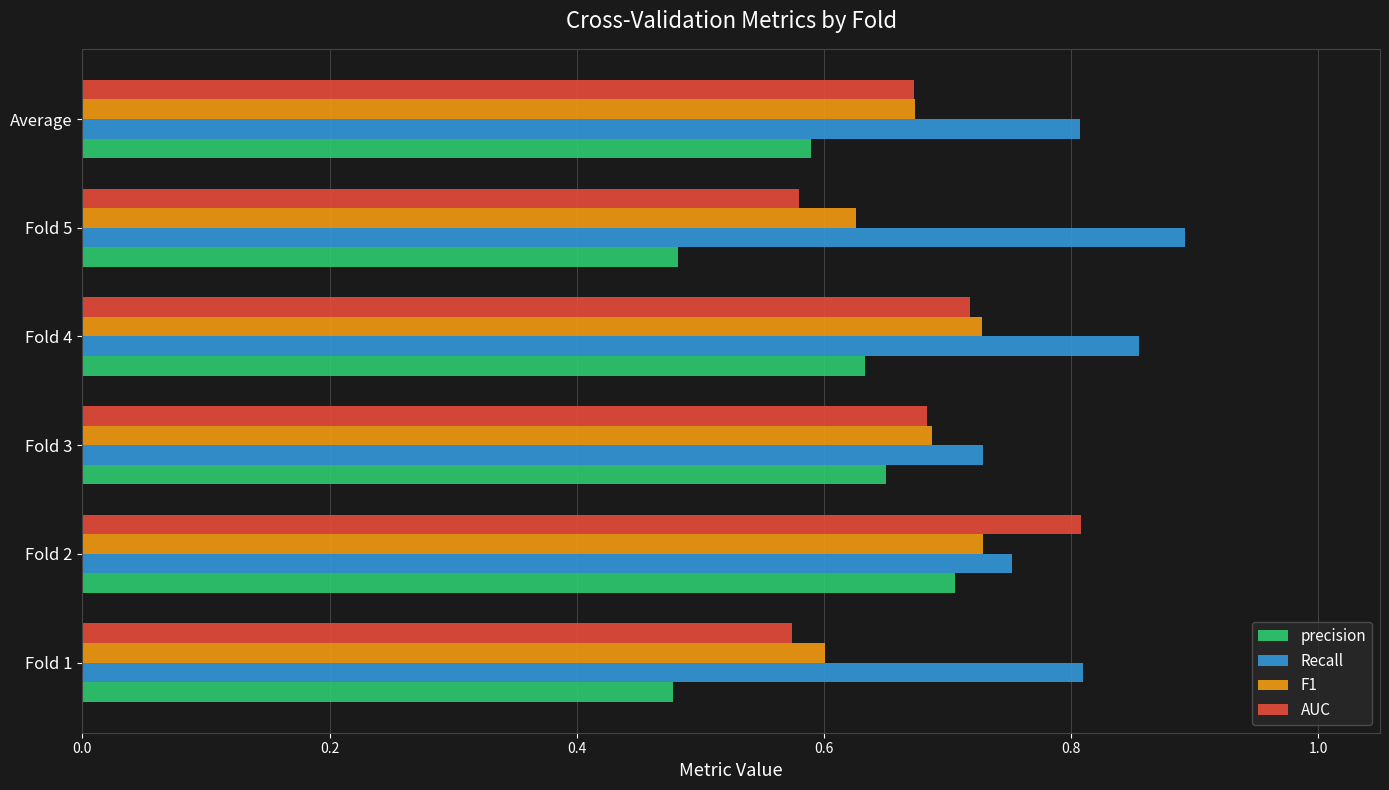

Is it true that Recall equals 1.3 at Fold 4?

False